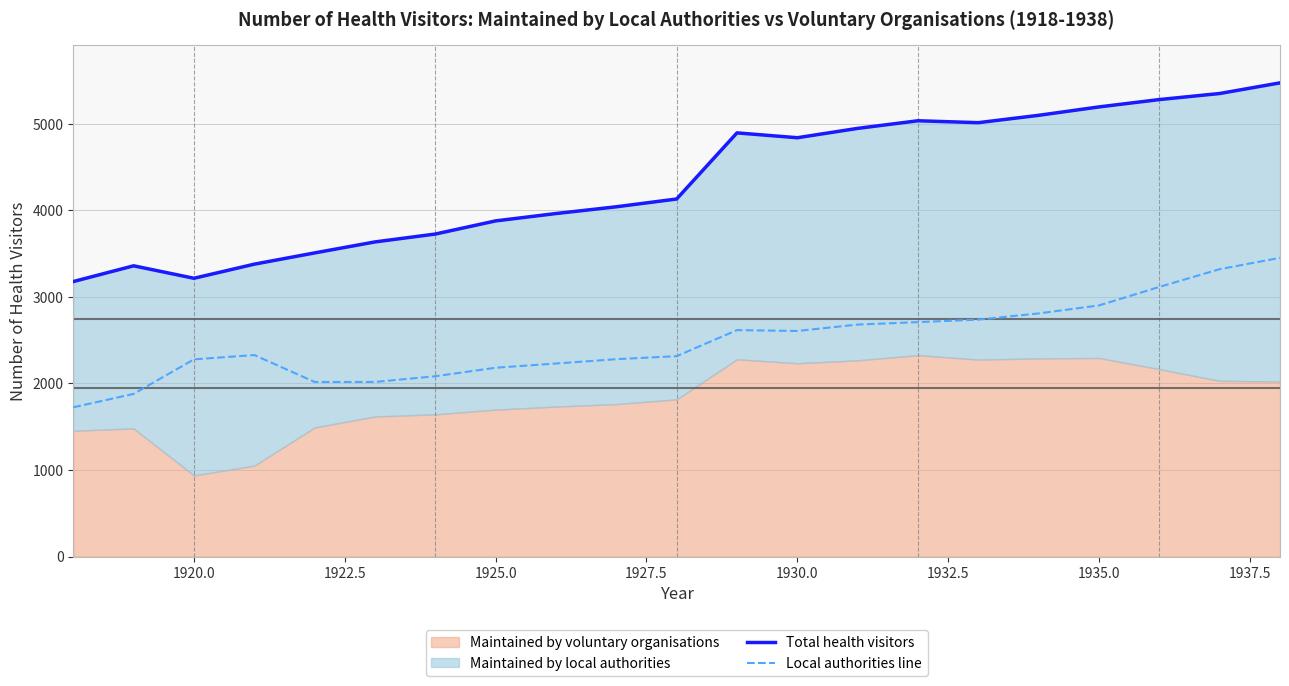

Does the chart display data point markers on the line(s)?

No